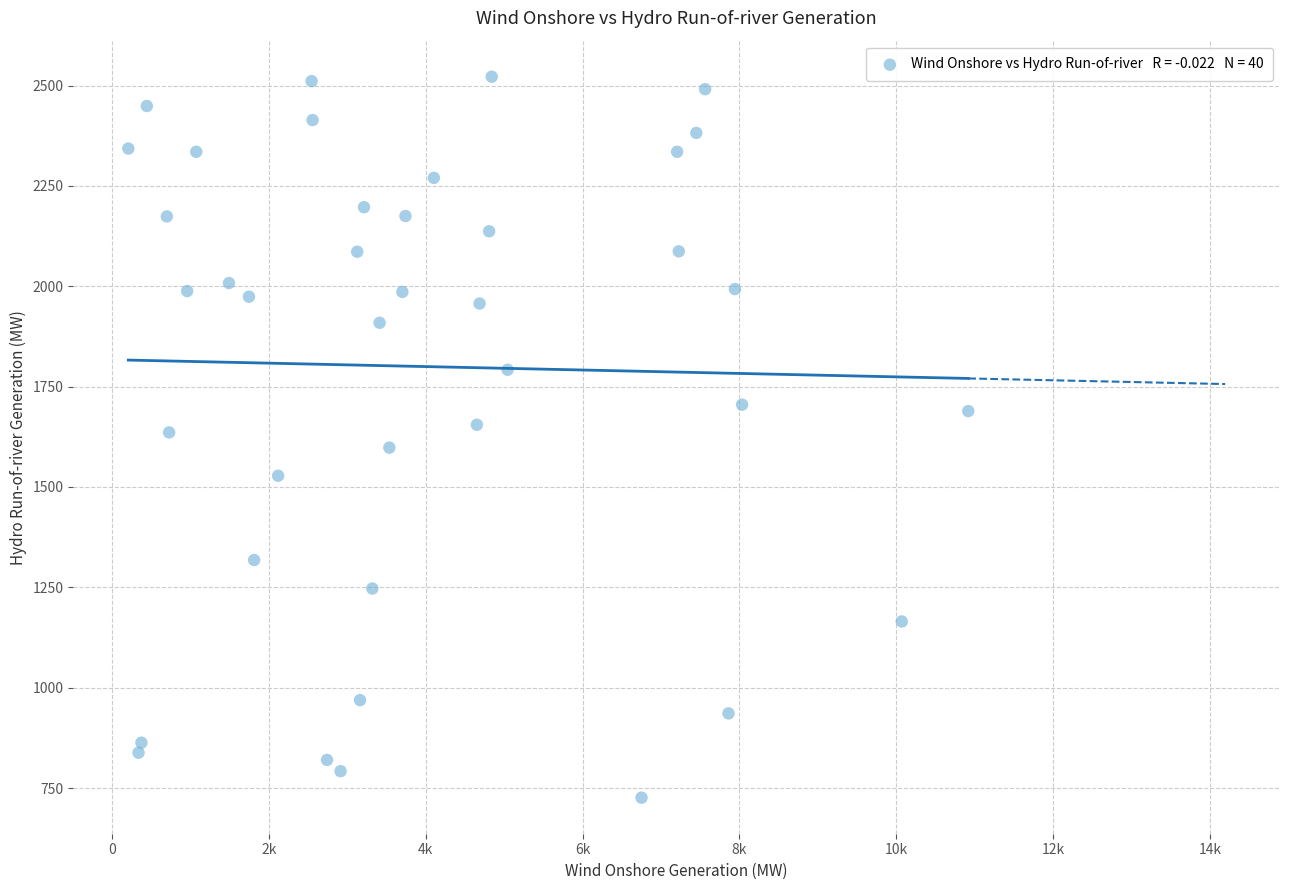

What is the range of Y values (max minus min)?

1796